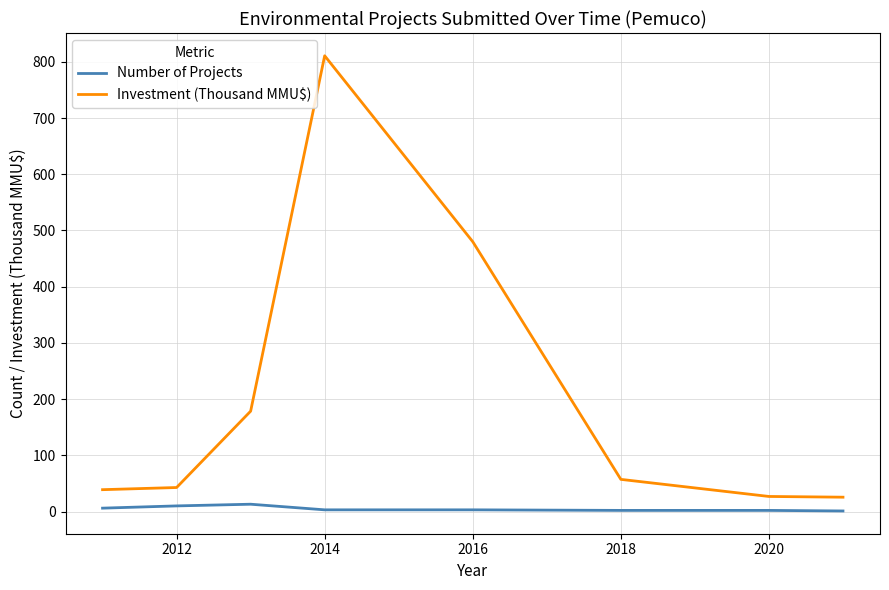

True or false: Investment (Thousand MMU$) and Number of Projects intersect in this chart.

False